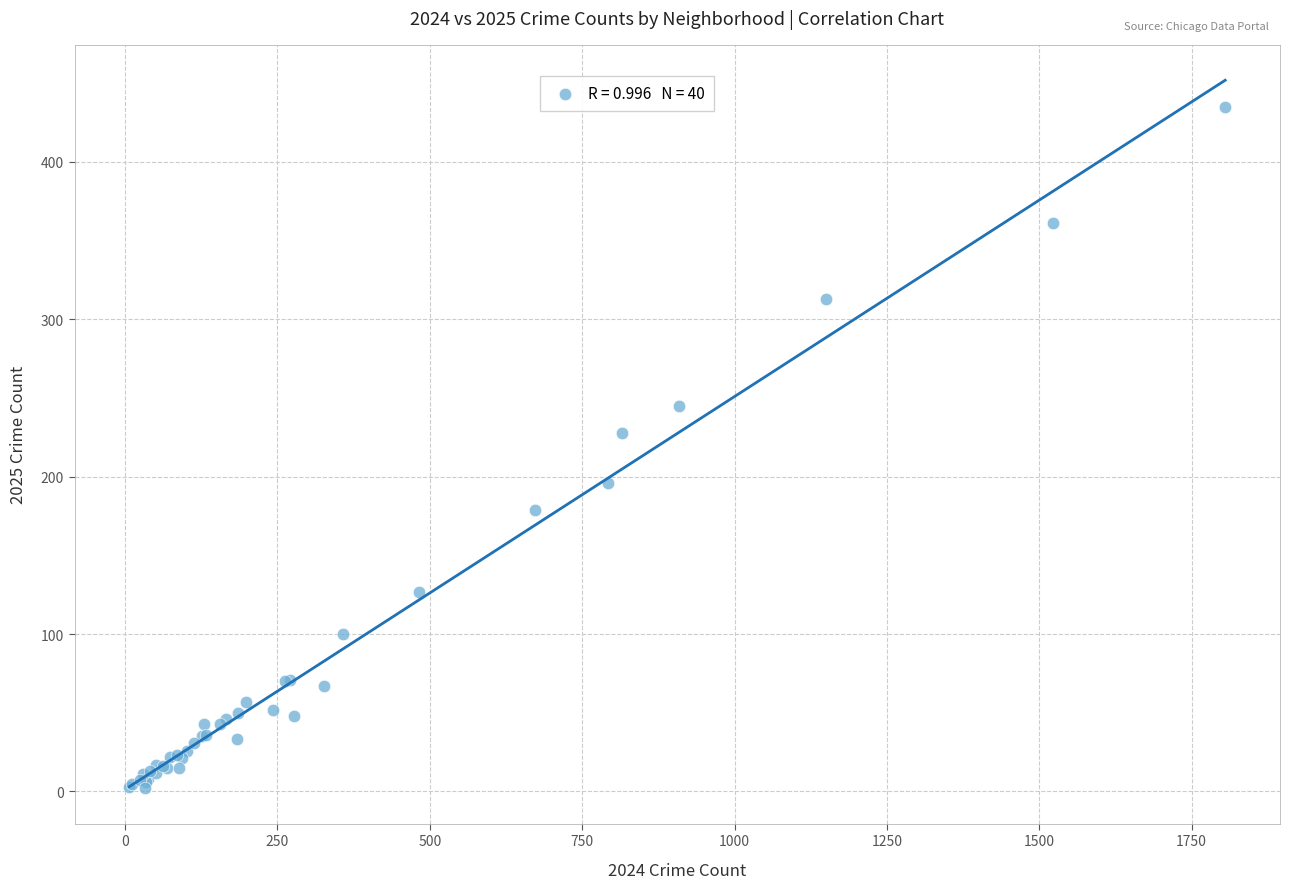

What Y value in the scatter plot is closest to 218?

228